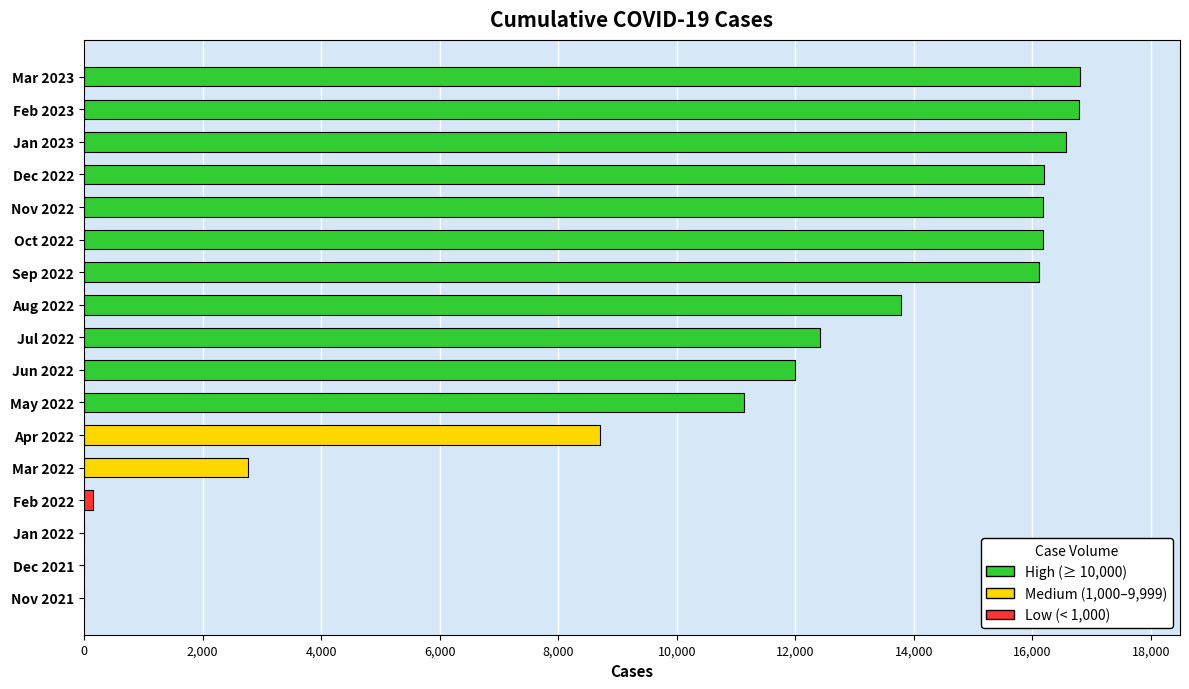

What is the sum of the values at Oct 2022 and Mar 2022?

18949